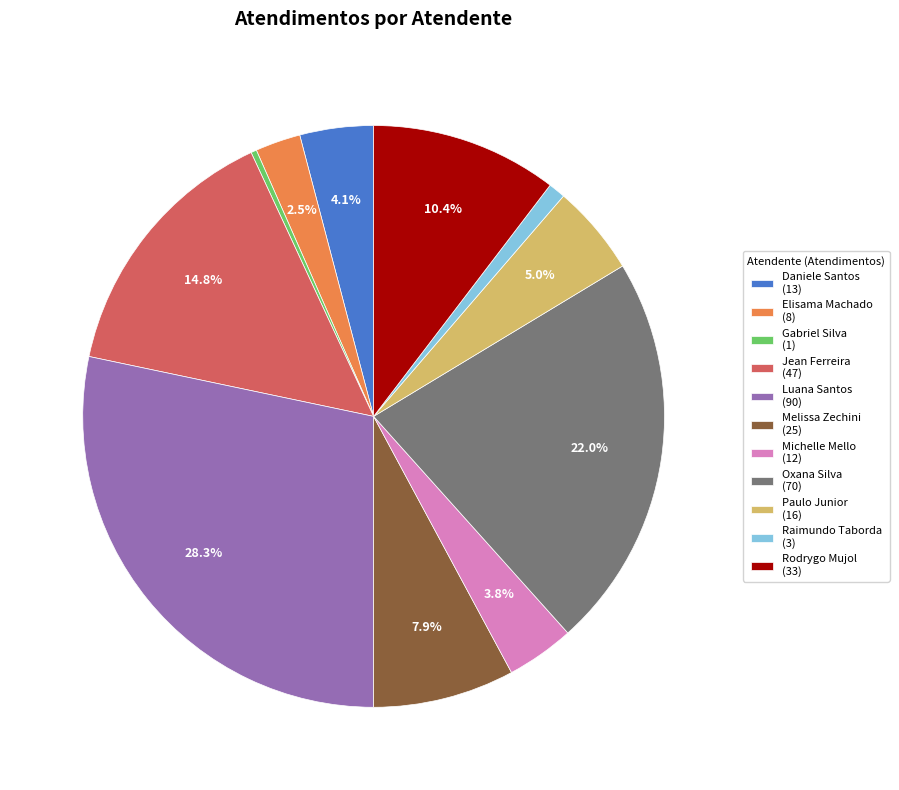

Is there any slice that represents more than half of the pie?

No